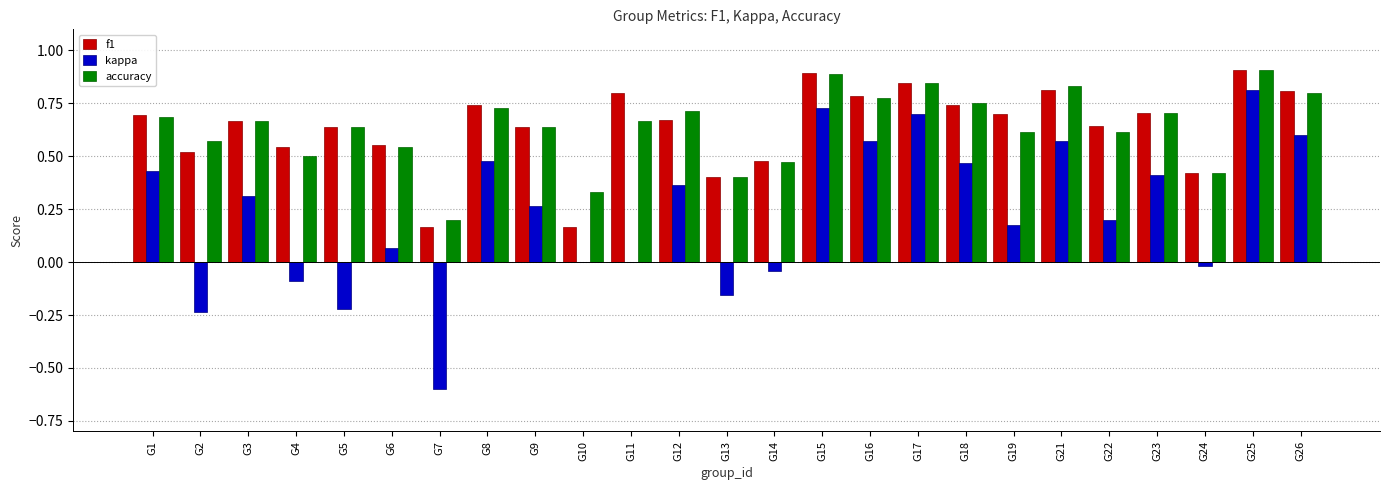

Between G3 and G13, which series saw the biggest shift?

kappa